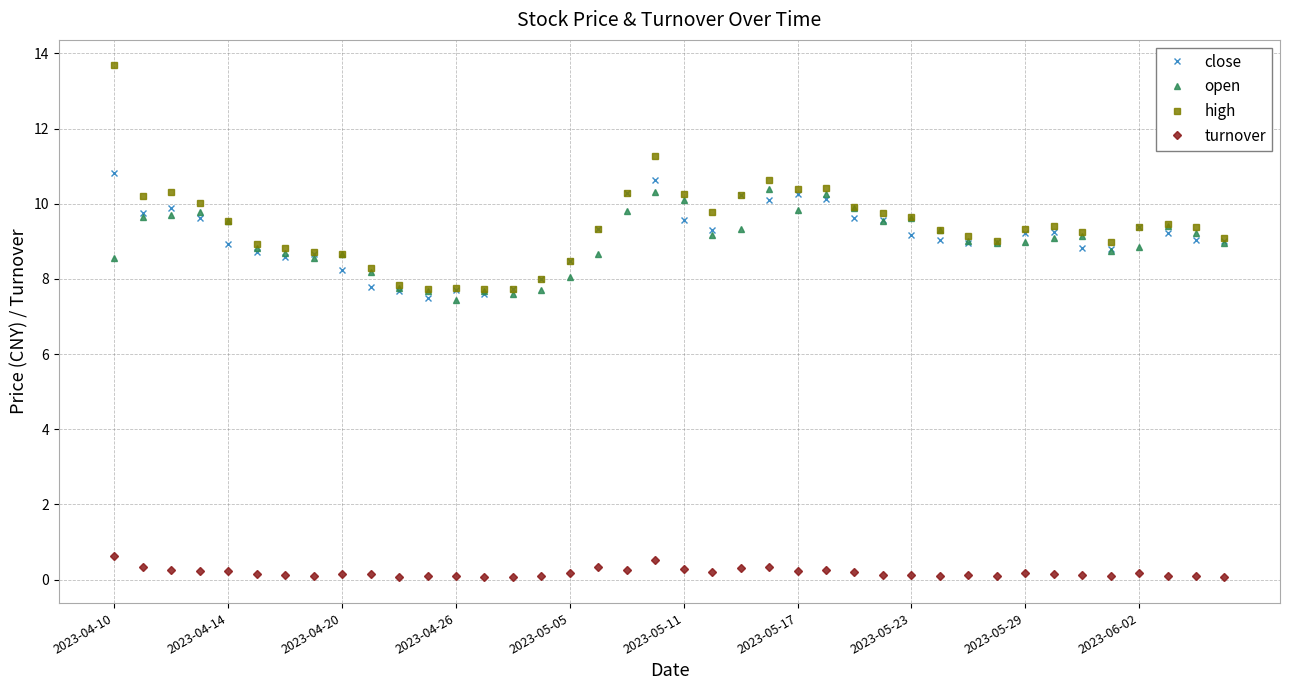

What is the highest value of the turnover series?

0.6